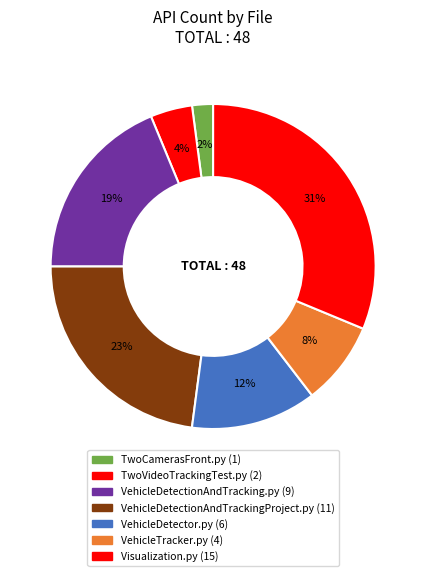

How many slices are in this pie chart?

7